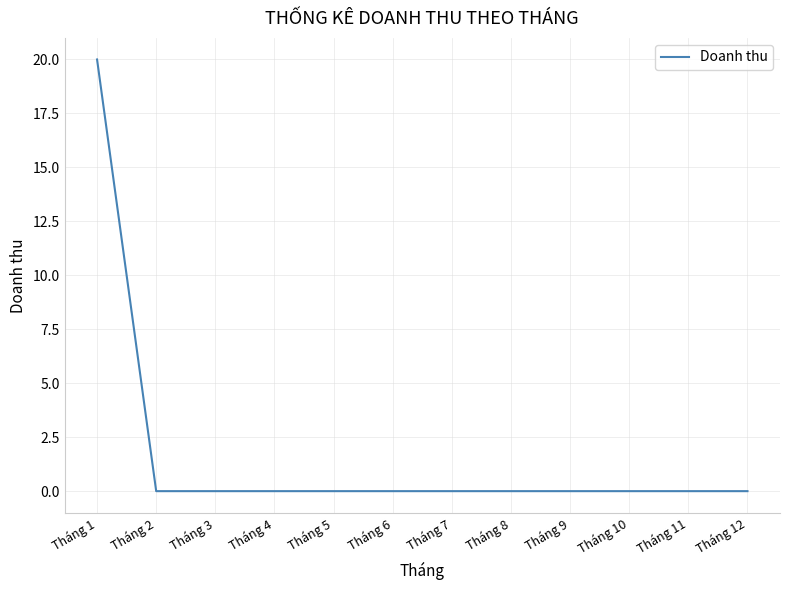

What is the average value?

2